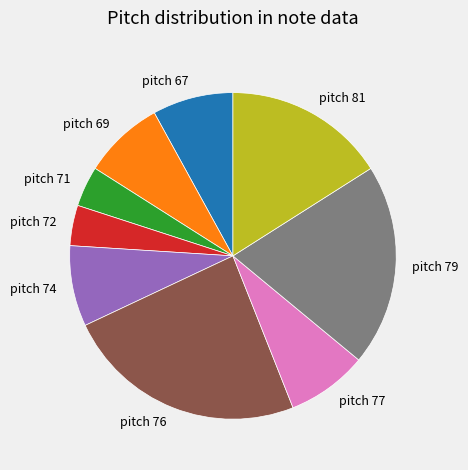

Do pitch 71 and pitch 77 together represent more than half of the pie?

No